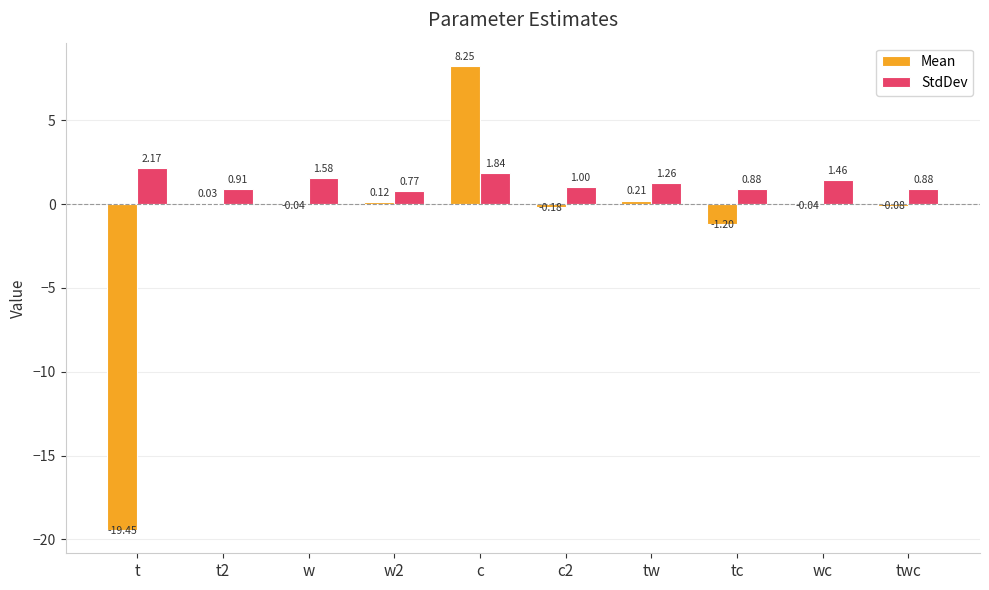

What is the sum of the StdDev values at tw and c2?

2.3